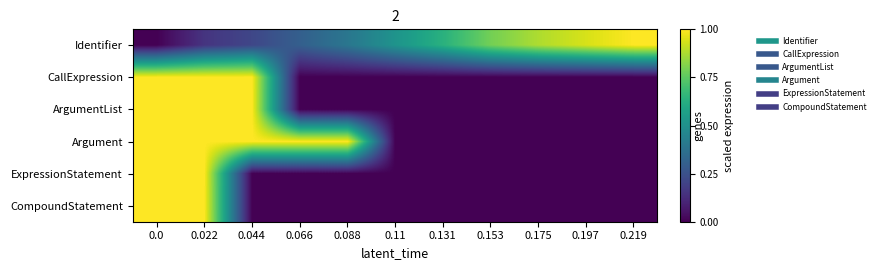

What is the difference between the highest and lowest values at 0.175?

0.9